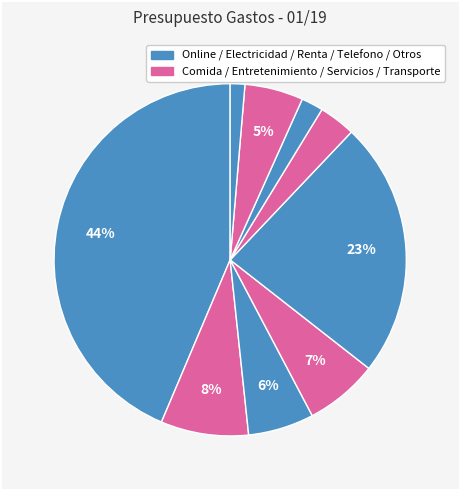

How many slices are in this pie chart?

9